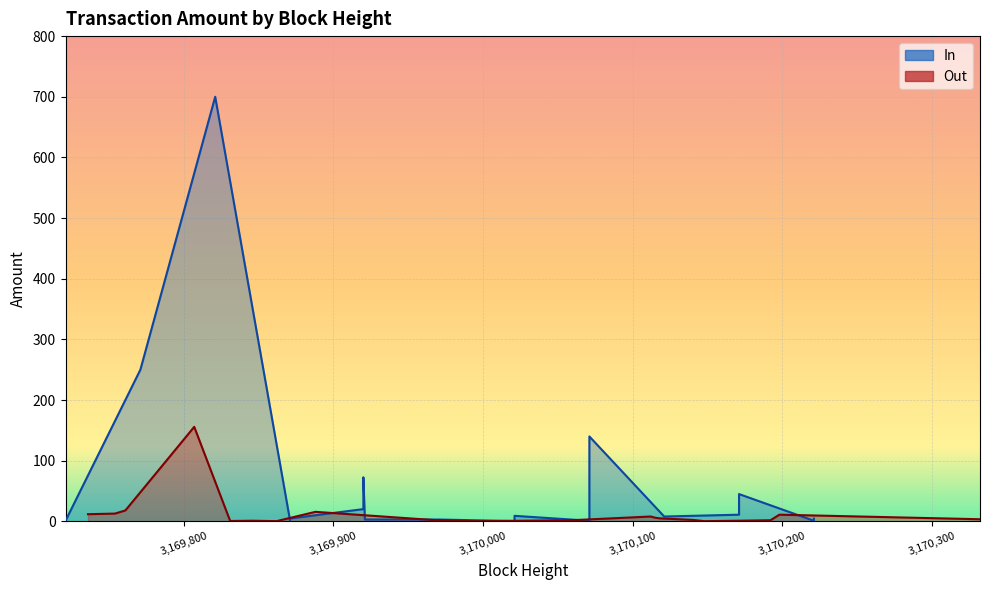

How many times do Out and In cross each other?

9